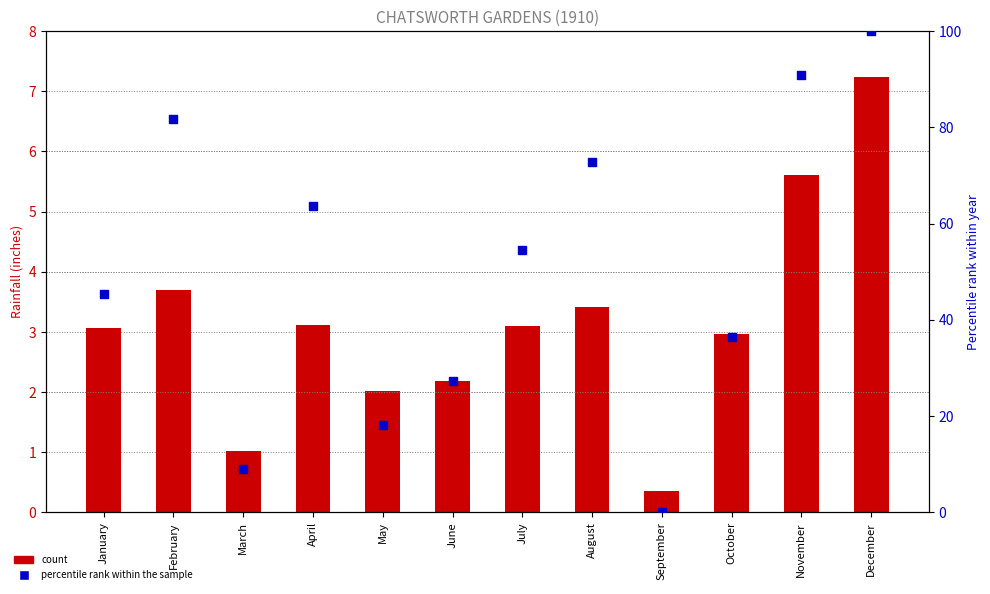

Which series has the largest Y range (max minus min)?

percentile rank within the sample